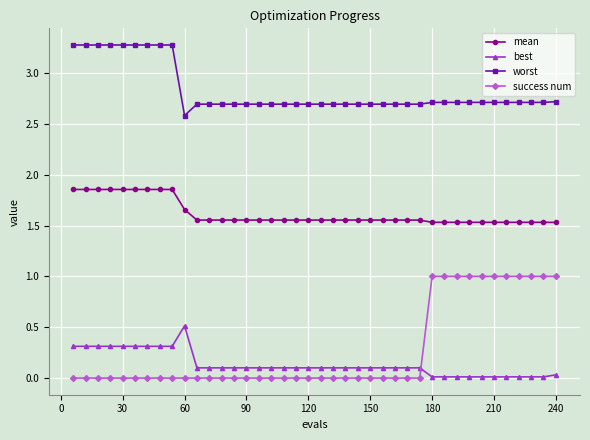

Which series has the largest total across all categories?

worst